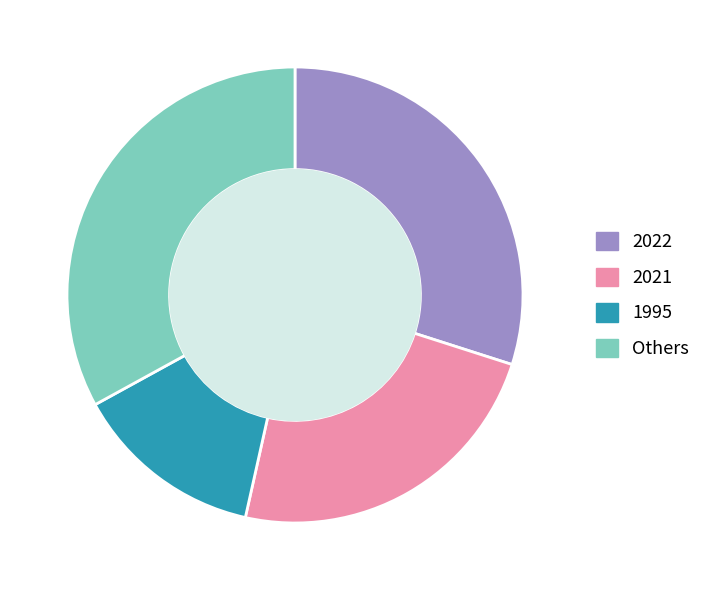

Is there a majority slice in this chart?

No